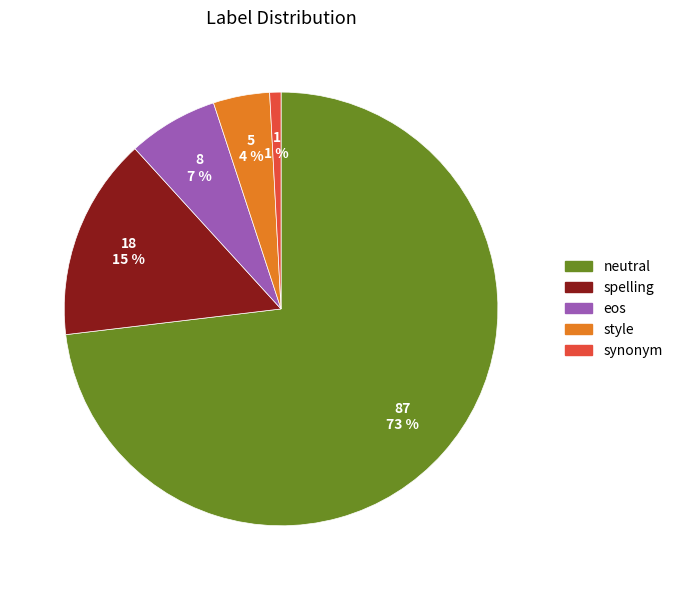

To the nearest percent, what is the combined percentage of style and spelling?

19%